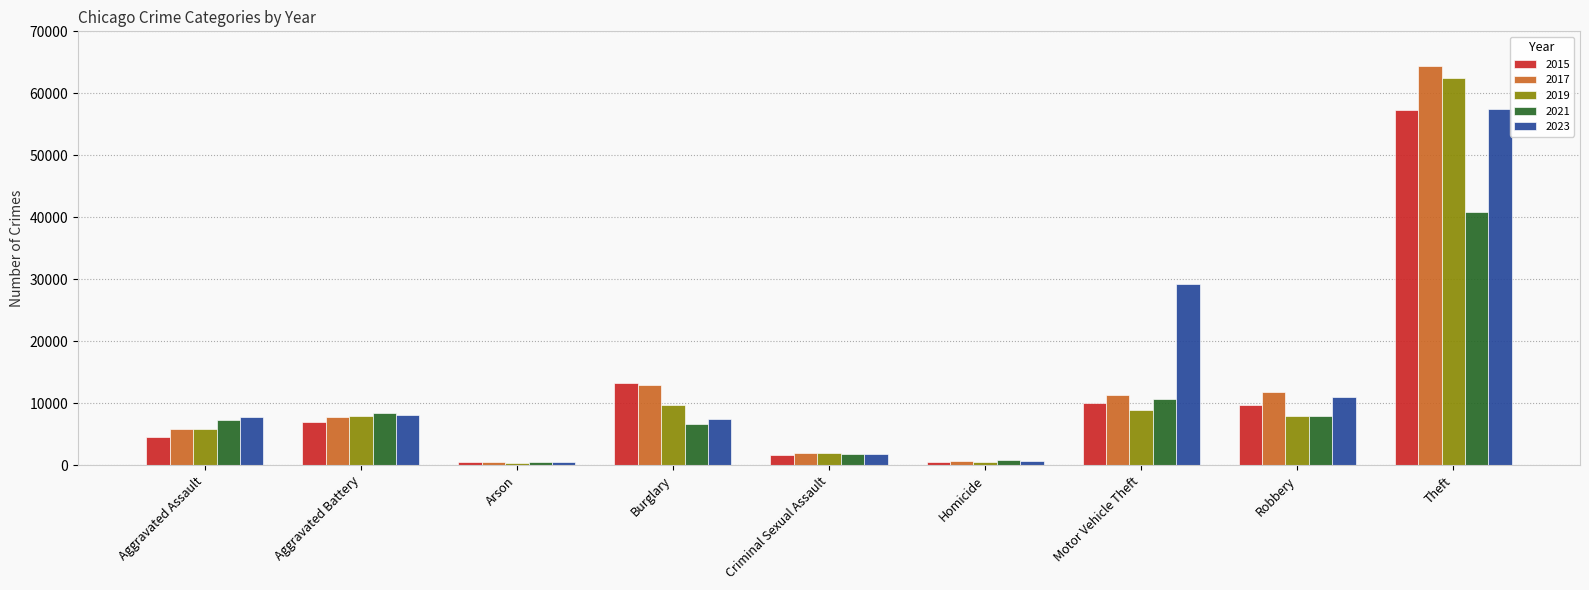

How many bars are there in each group?

5